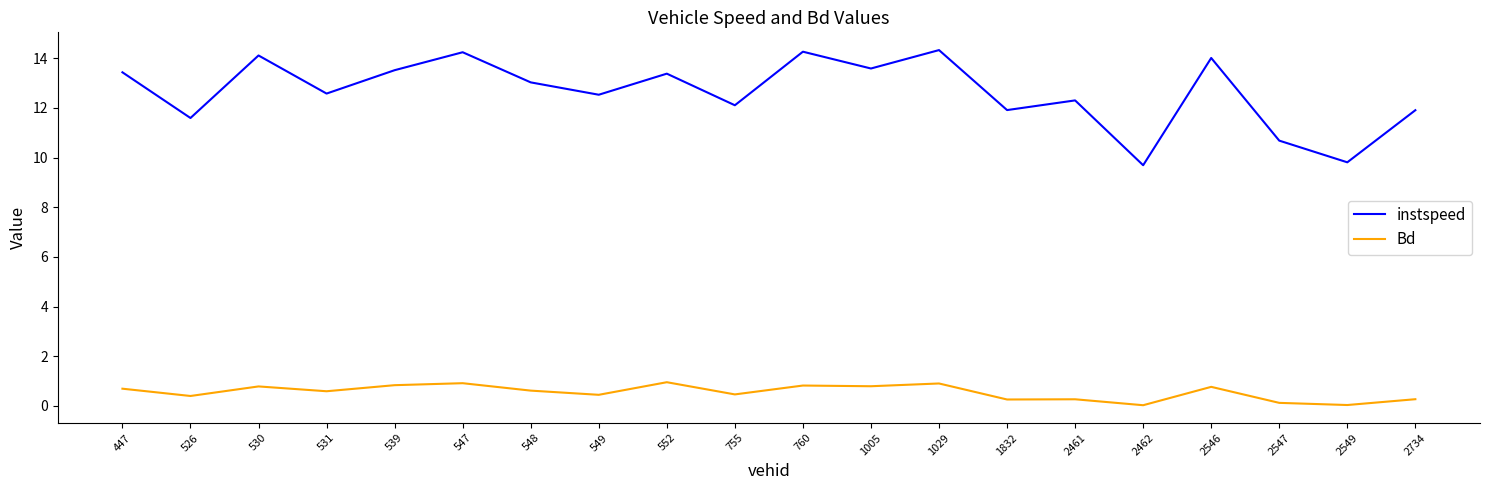

At which category does Bd reach its first local peak?

530